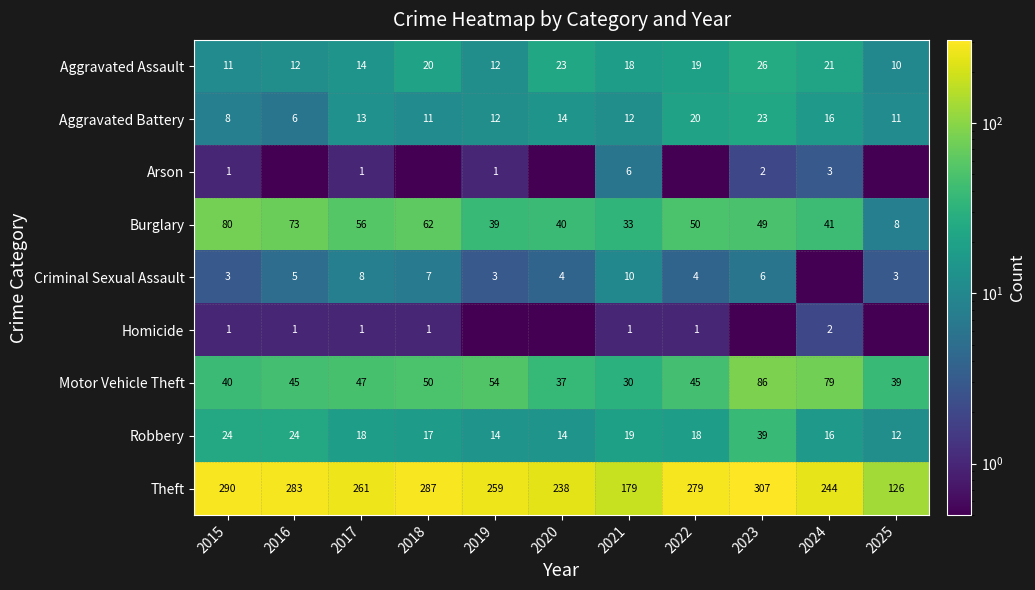

Where does the Aggravated Battery series first go above 12?

2017